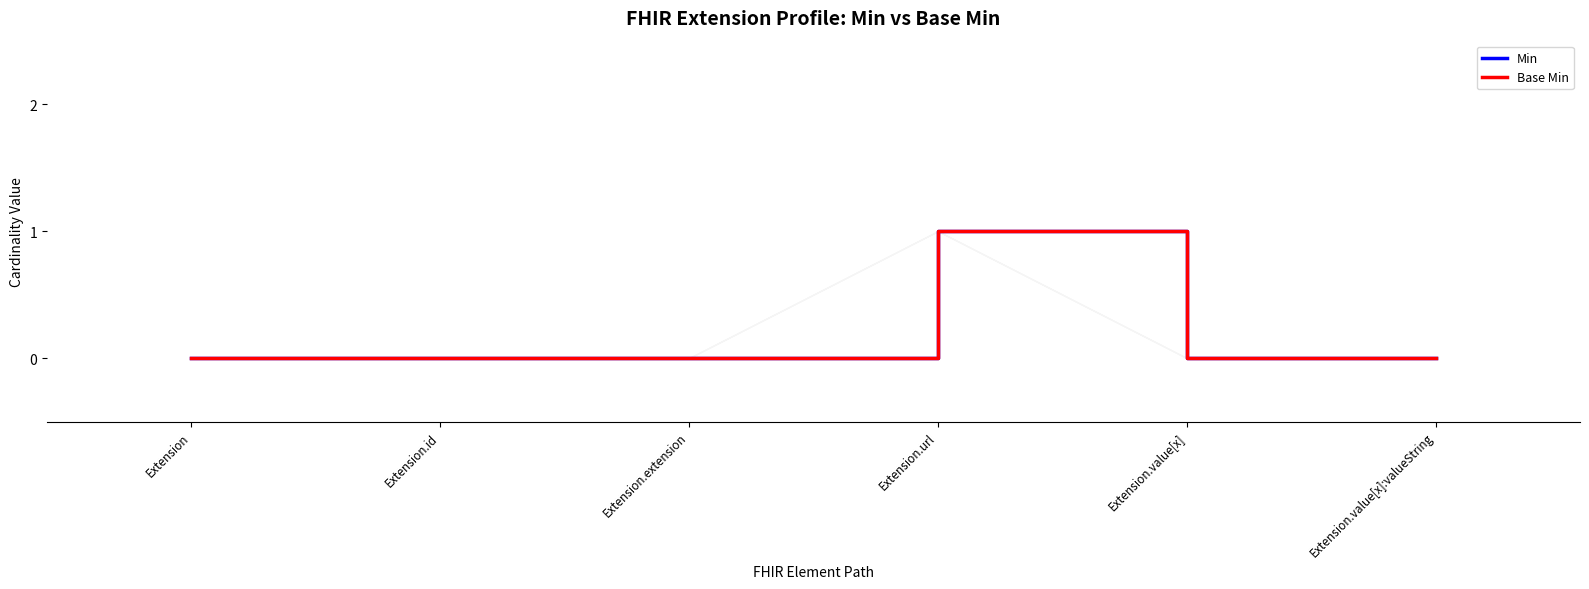

How many Min values are between 0 and 1?

6